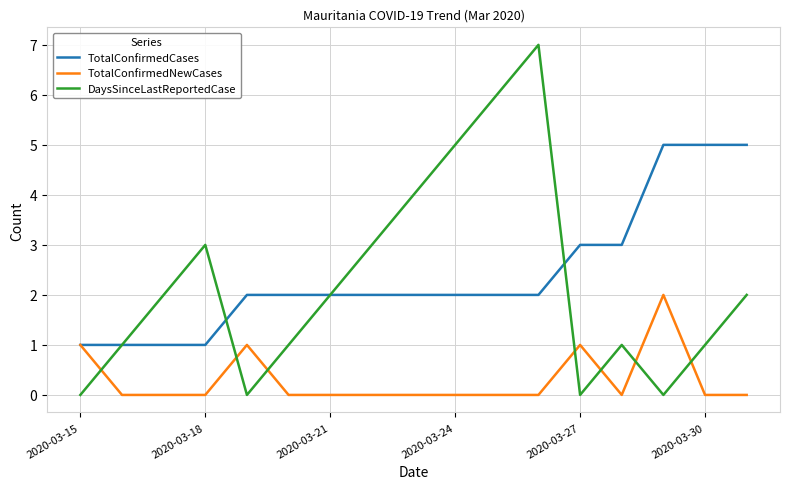

Rank the series by their maximum value, from lowest to highest.

TotalConfirmedNewCases, TotalConfirmedCases, DaysSinceLastReportedCase